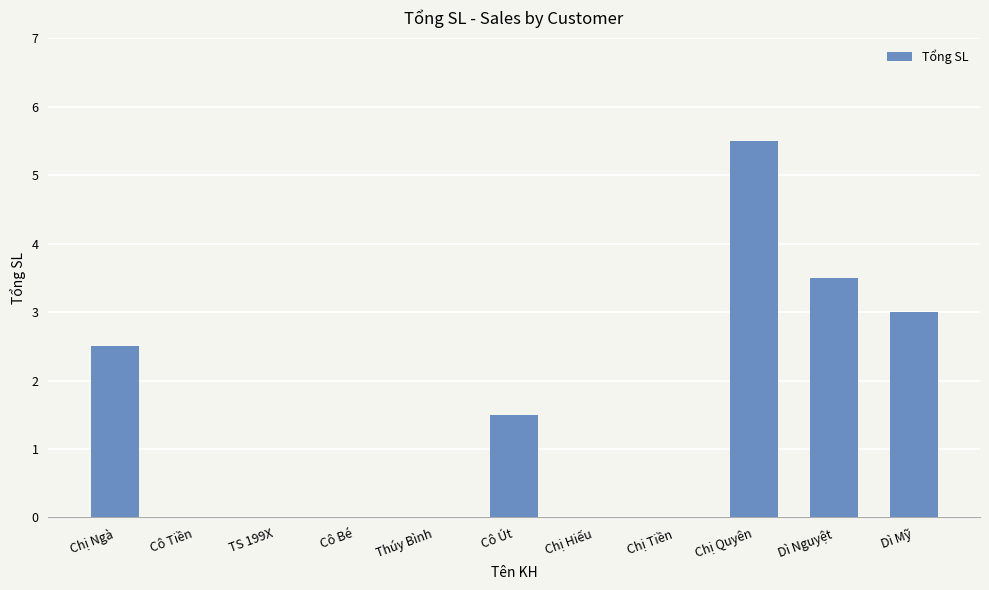

What is the sum of the values at Cô Út and Dì Nguyệt?

5.0